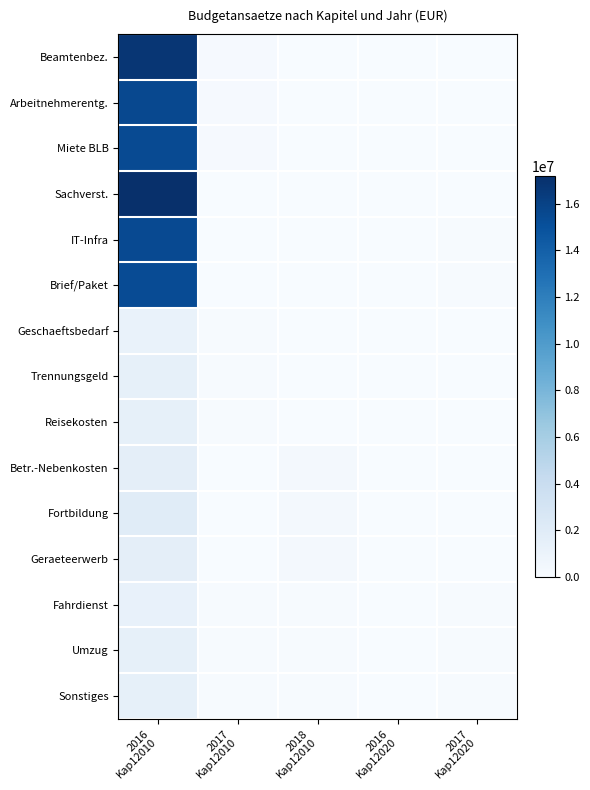

At which category is the sum across all series the highest?

2016
Kap12010